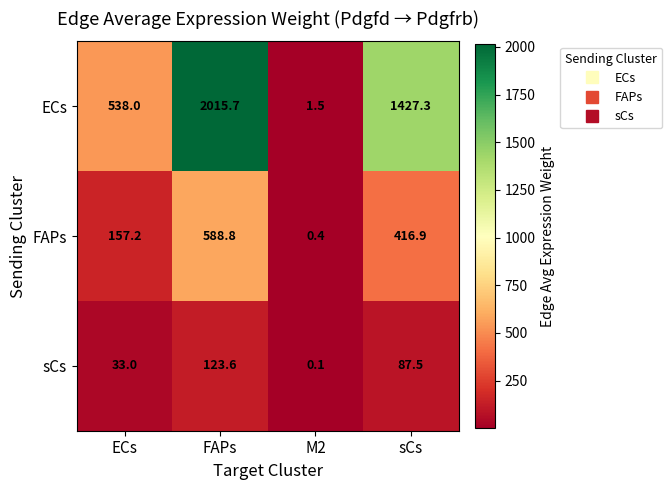

Reading right to left, what are all the values shown in this chart?

ECs: 1427.3	1.5	2015.7	538.0
FAPs: 416.9	0.4	588.8	157.2
sCs: 87.5	0.1	123.6	33.0